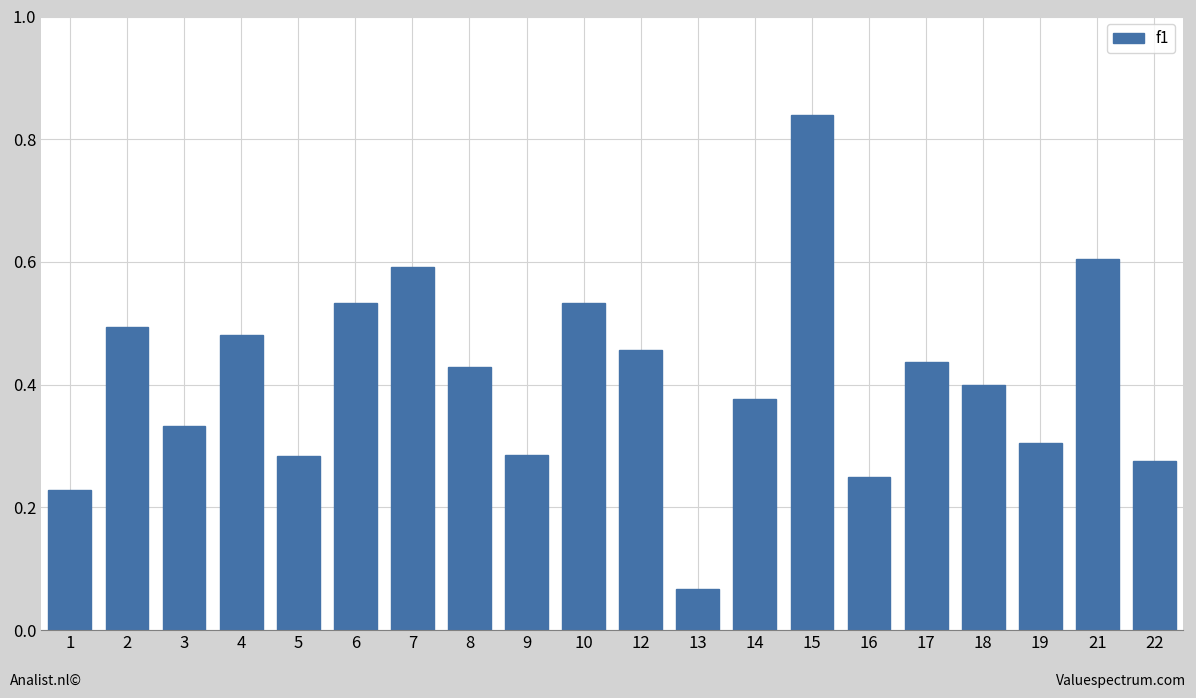

Which category has the lowest value across all series?

13